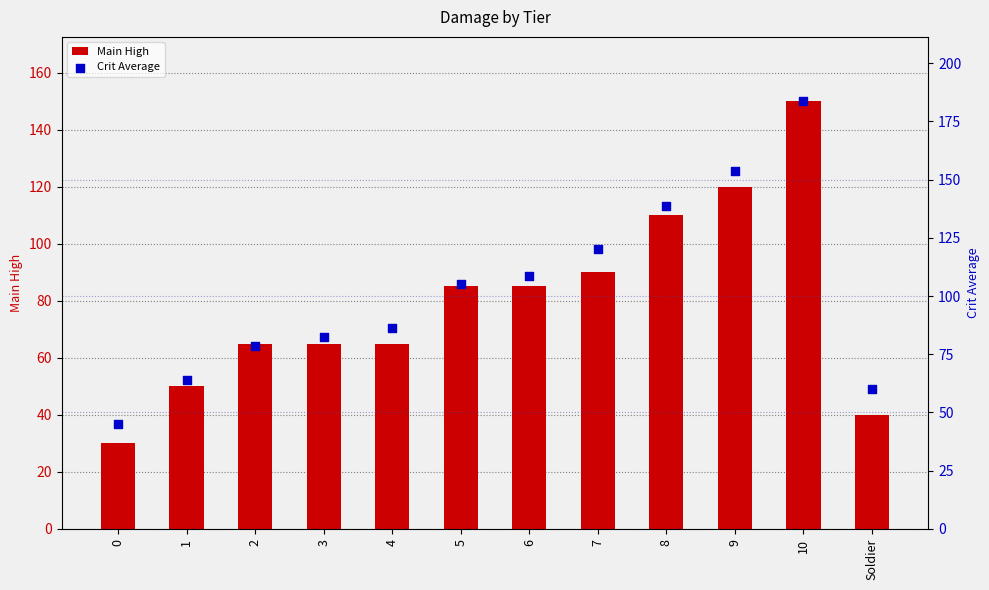

What are all the series names shown in the legend?

Main High, Crit Average